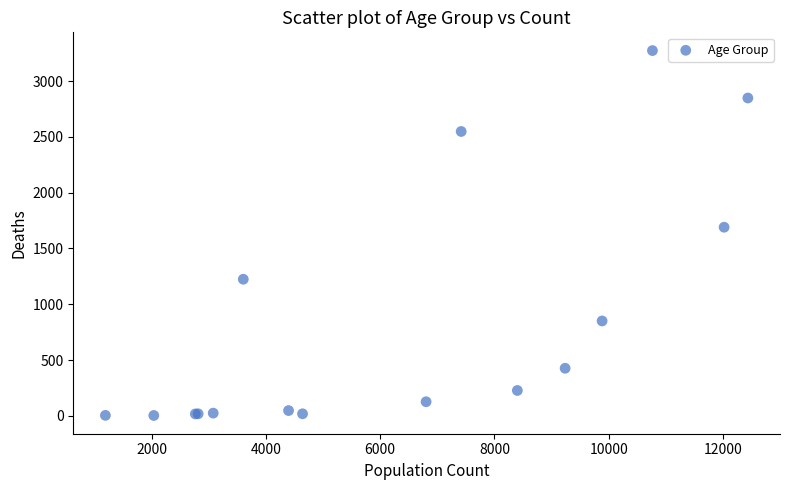

What Y value in the scatter plot is closest to 1638?

1690